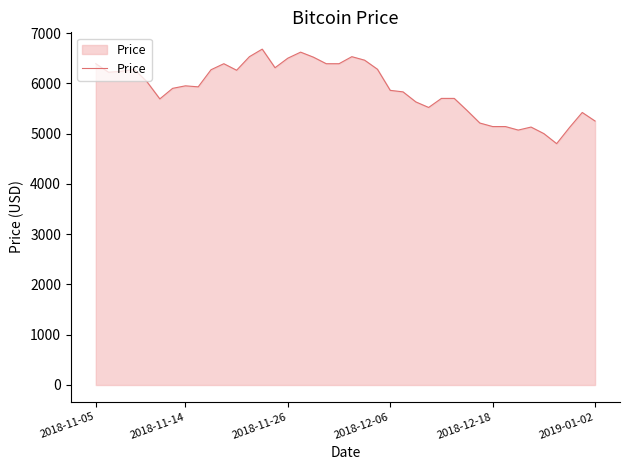

What is the minimum value shown in the chart?

4800